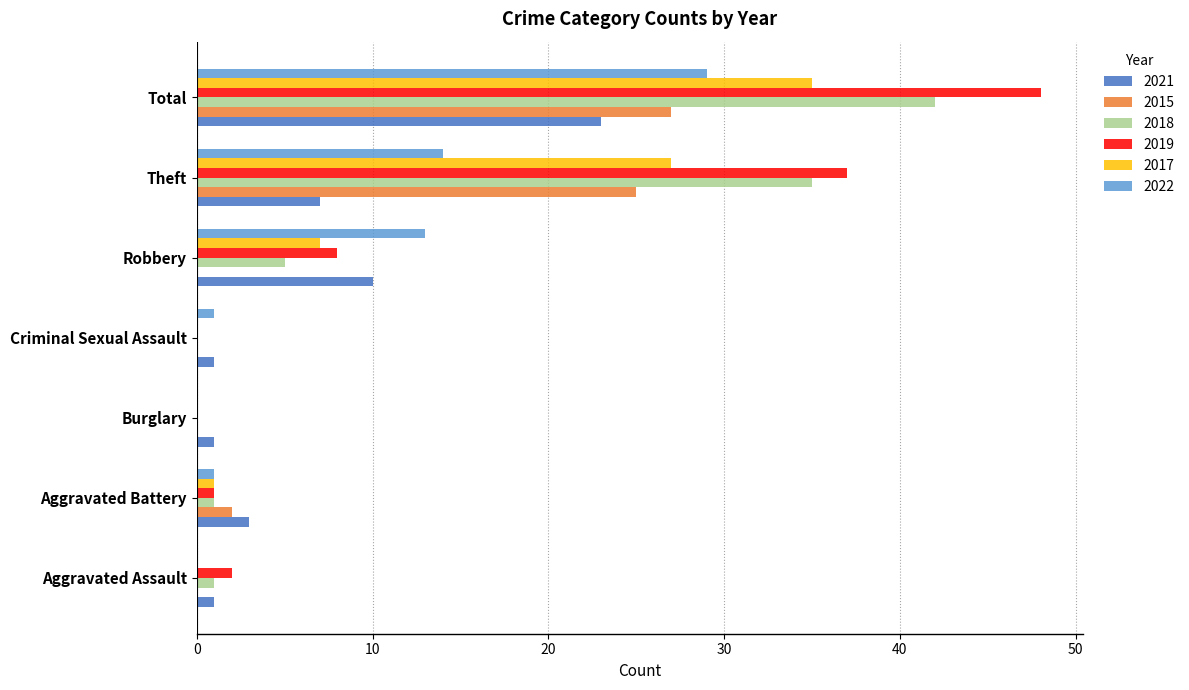

The value of 2015 at Aggravated Assault is 0. True or false?

True